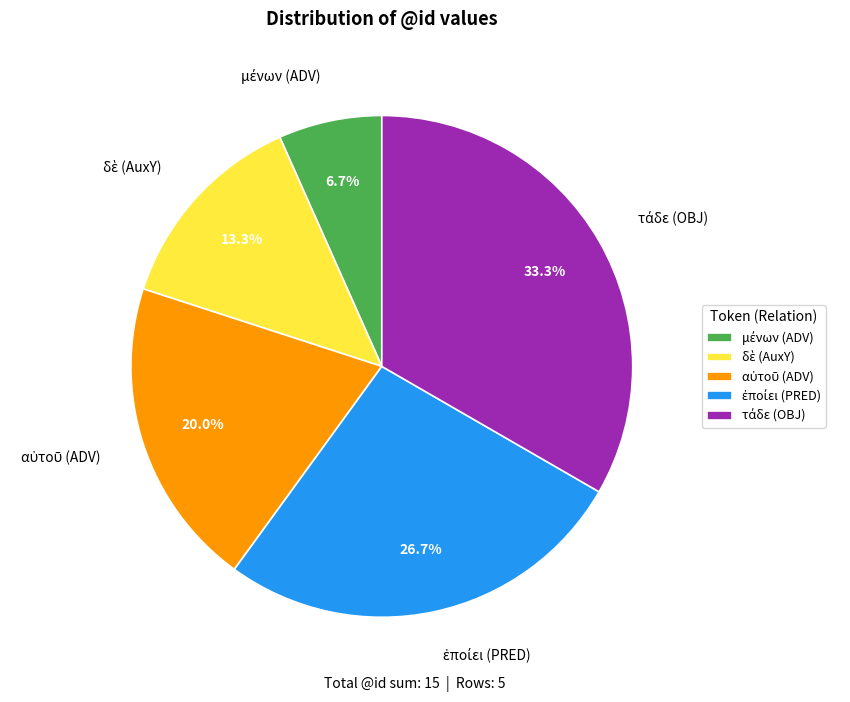

Is there any slice that represents more than half of the pie?

No